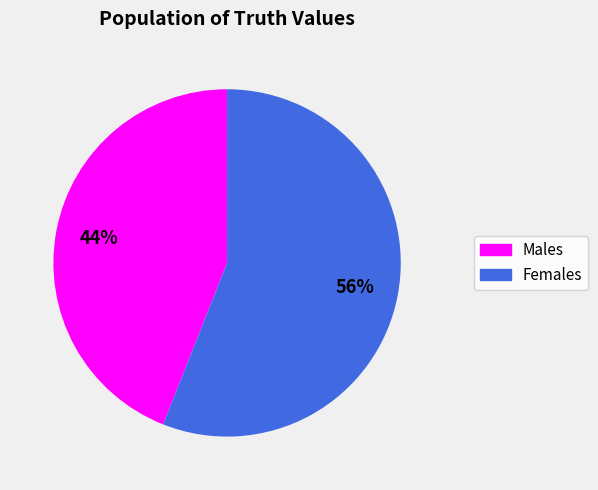

How many slices are in this pie chart?

2